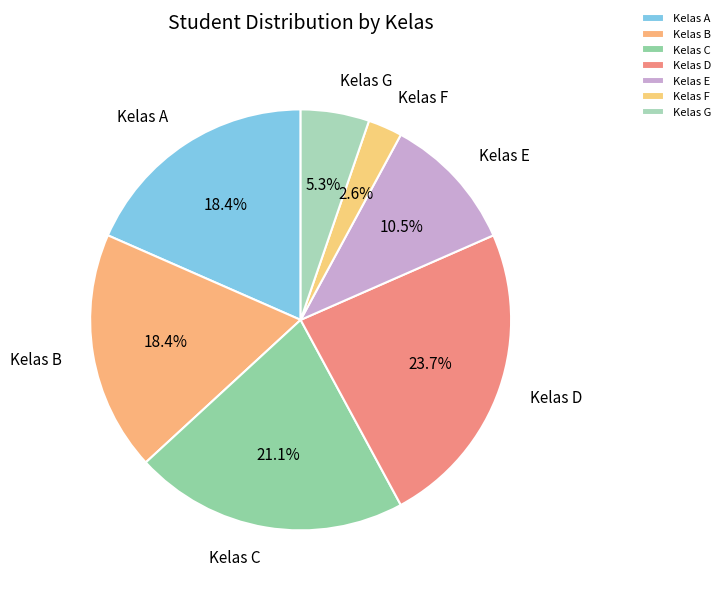

Approximately how many times larger is the value at Kelas C compared to Kelas D?

0.9